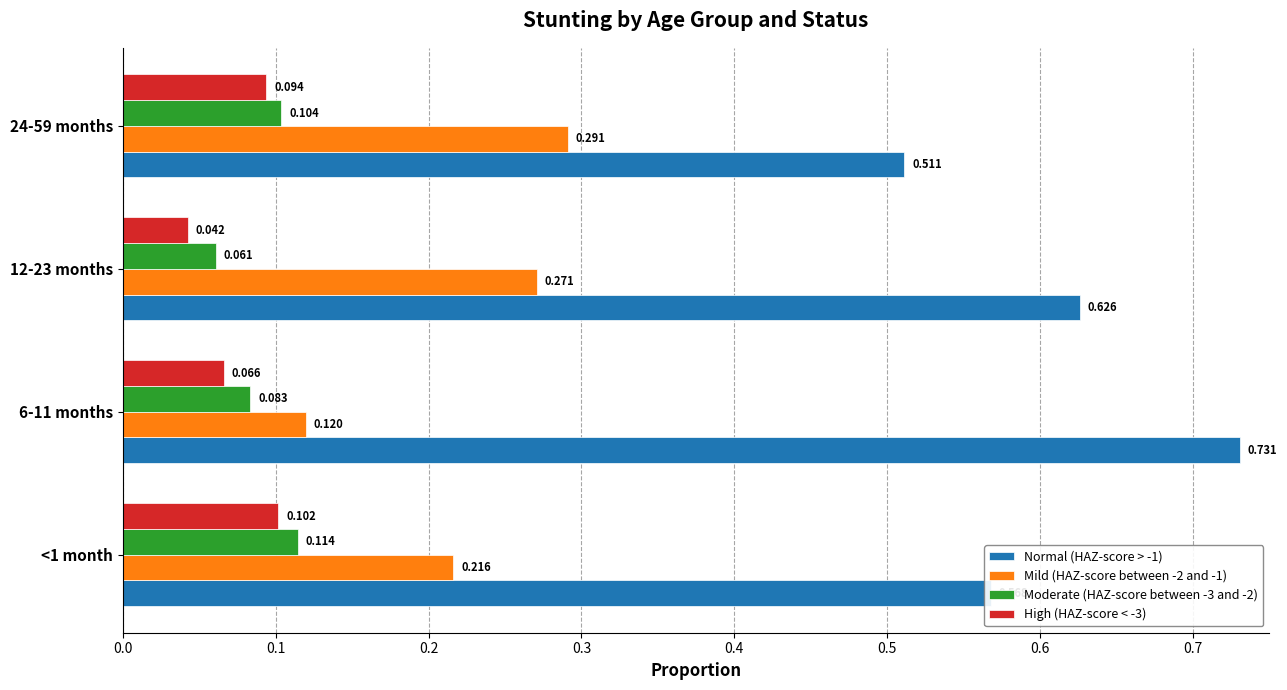

Is the value of Mild (HAZ-score between -2 and -1) at 12-23 months greater than the value of Moderate (HAZ-score between -3 and -2) at 6-11 months?

Yes